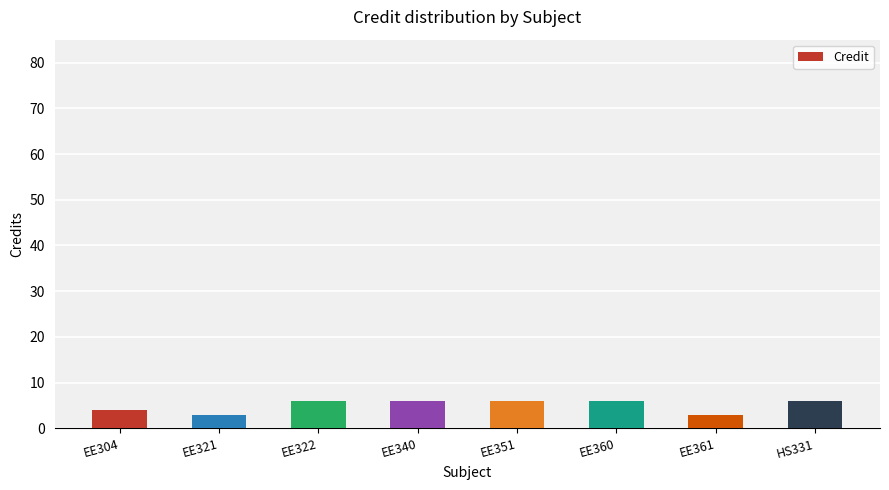

Approximately how many times larger is the value at EE321 compared to HS331?

0.5